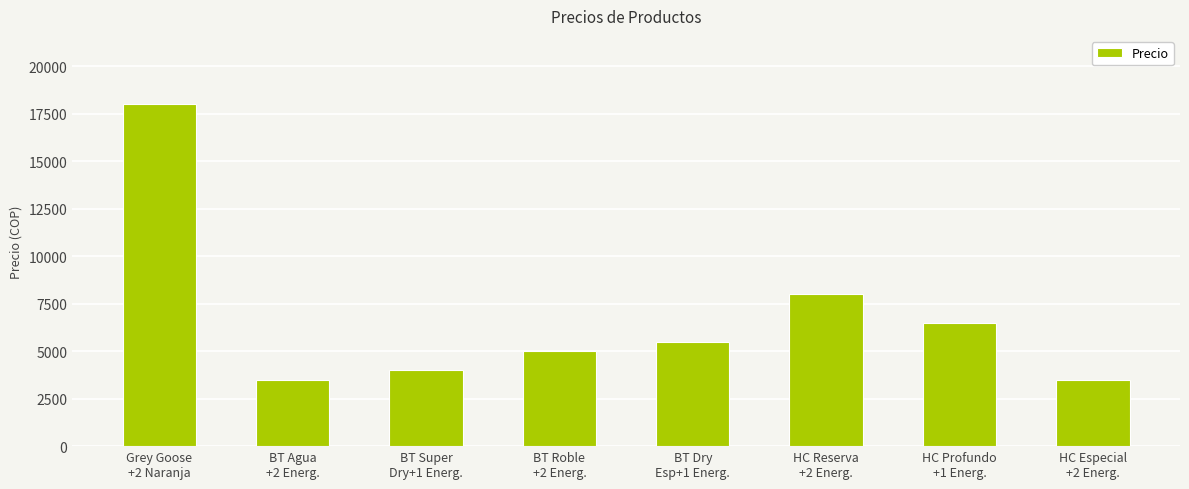

Reading right to left, extract all data points from this chart.

HC Especial
+2 Energ.=3500	HC Profundo
+1 Energ.=6500	HC Reserva
+2 Energ.=8000	BT Dry
Esp+1 Energ.=5500	BT Roble
+2 Energ.=5000	BT Super
Dry+1 Energ.=4000	BT Agua
+2 Energ.=3500	Grey Goose
+2 Naranja=18000